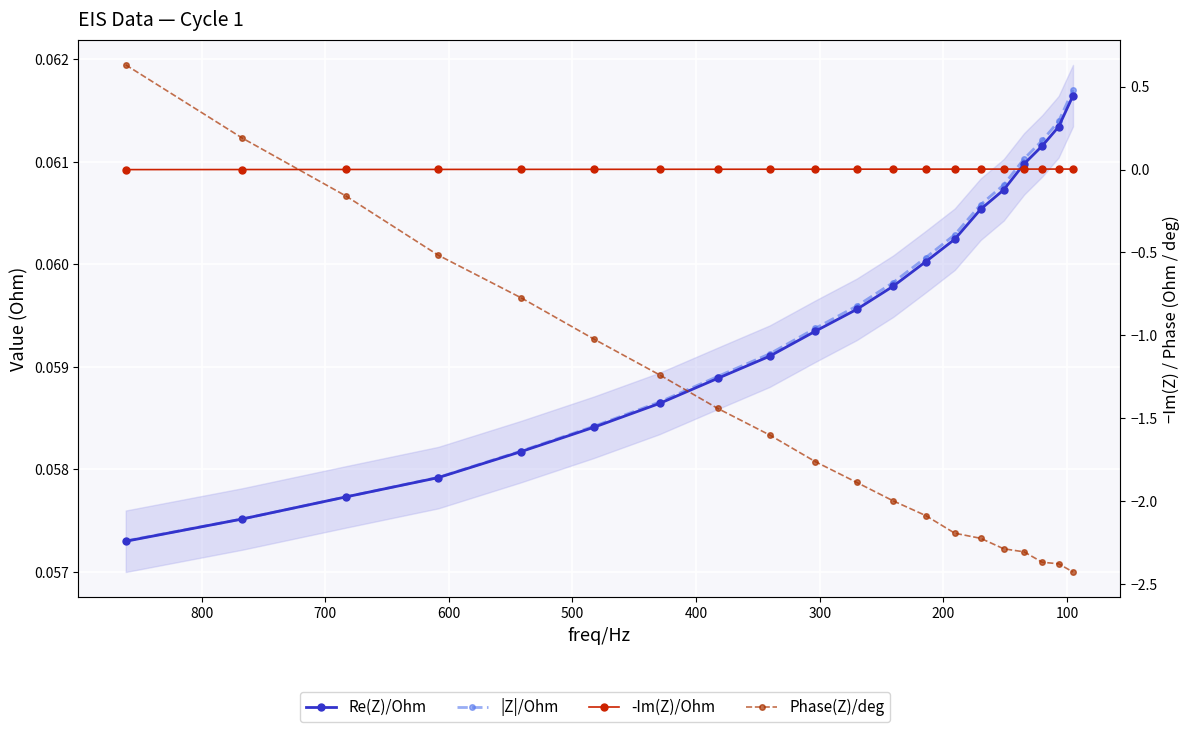

True or false: Re(Z)/Ohm has more than 0 interior local peaks.

False